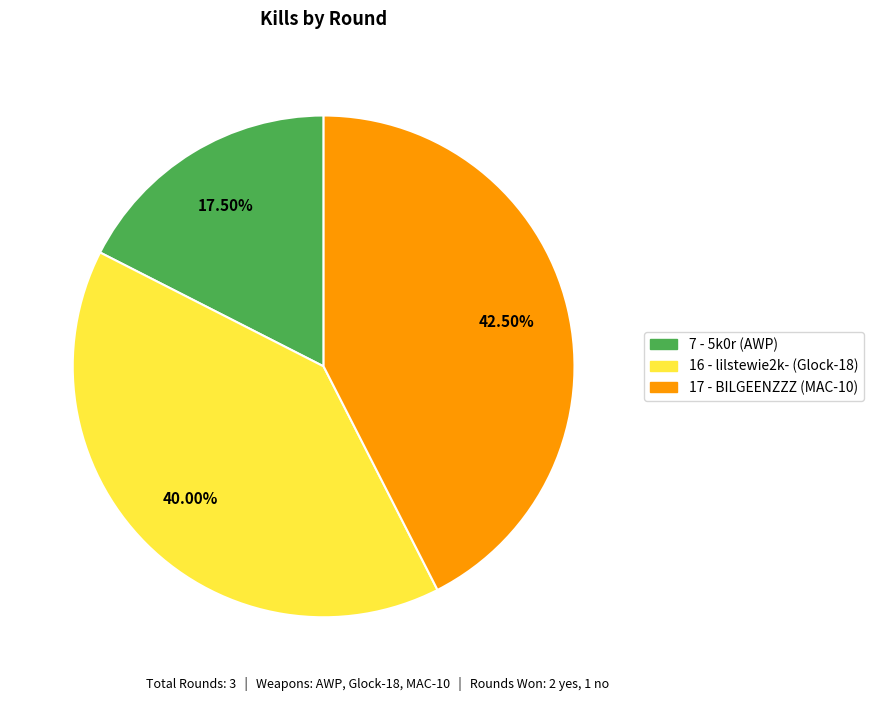

How many segments does this pie chart have?

3